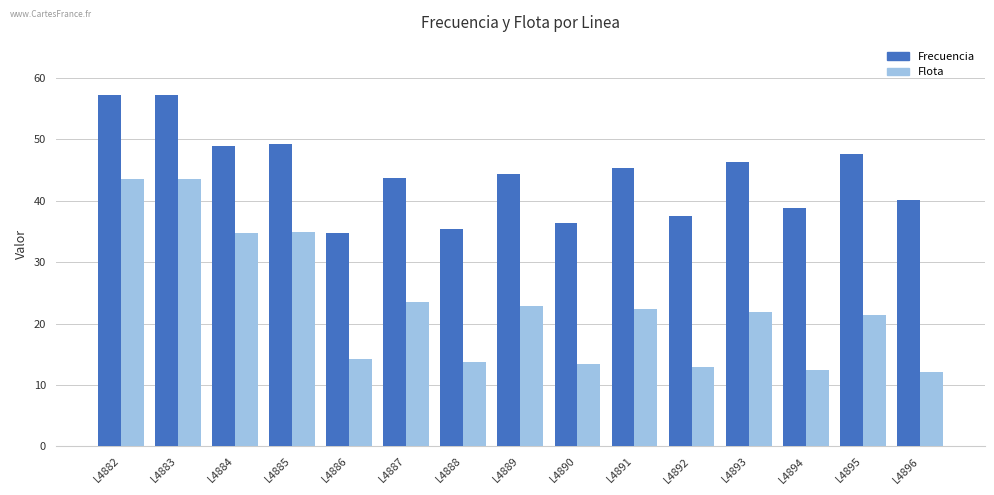

What is the difference between the highest and lowest values at L4892?

24.6